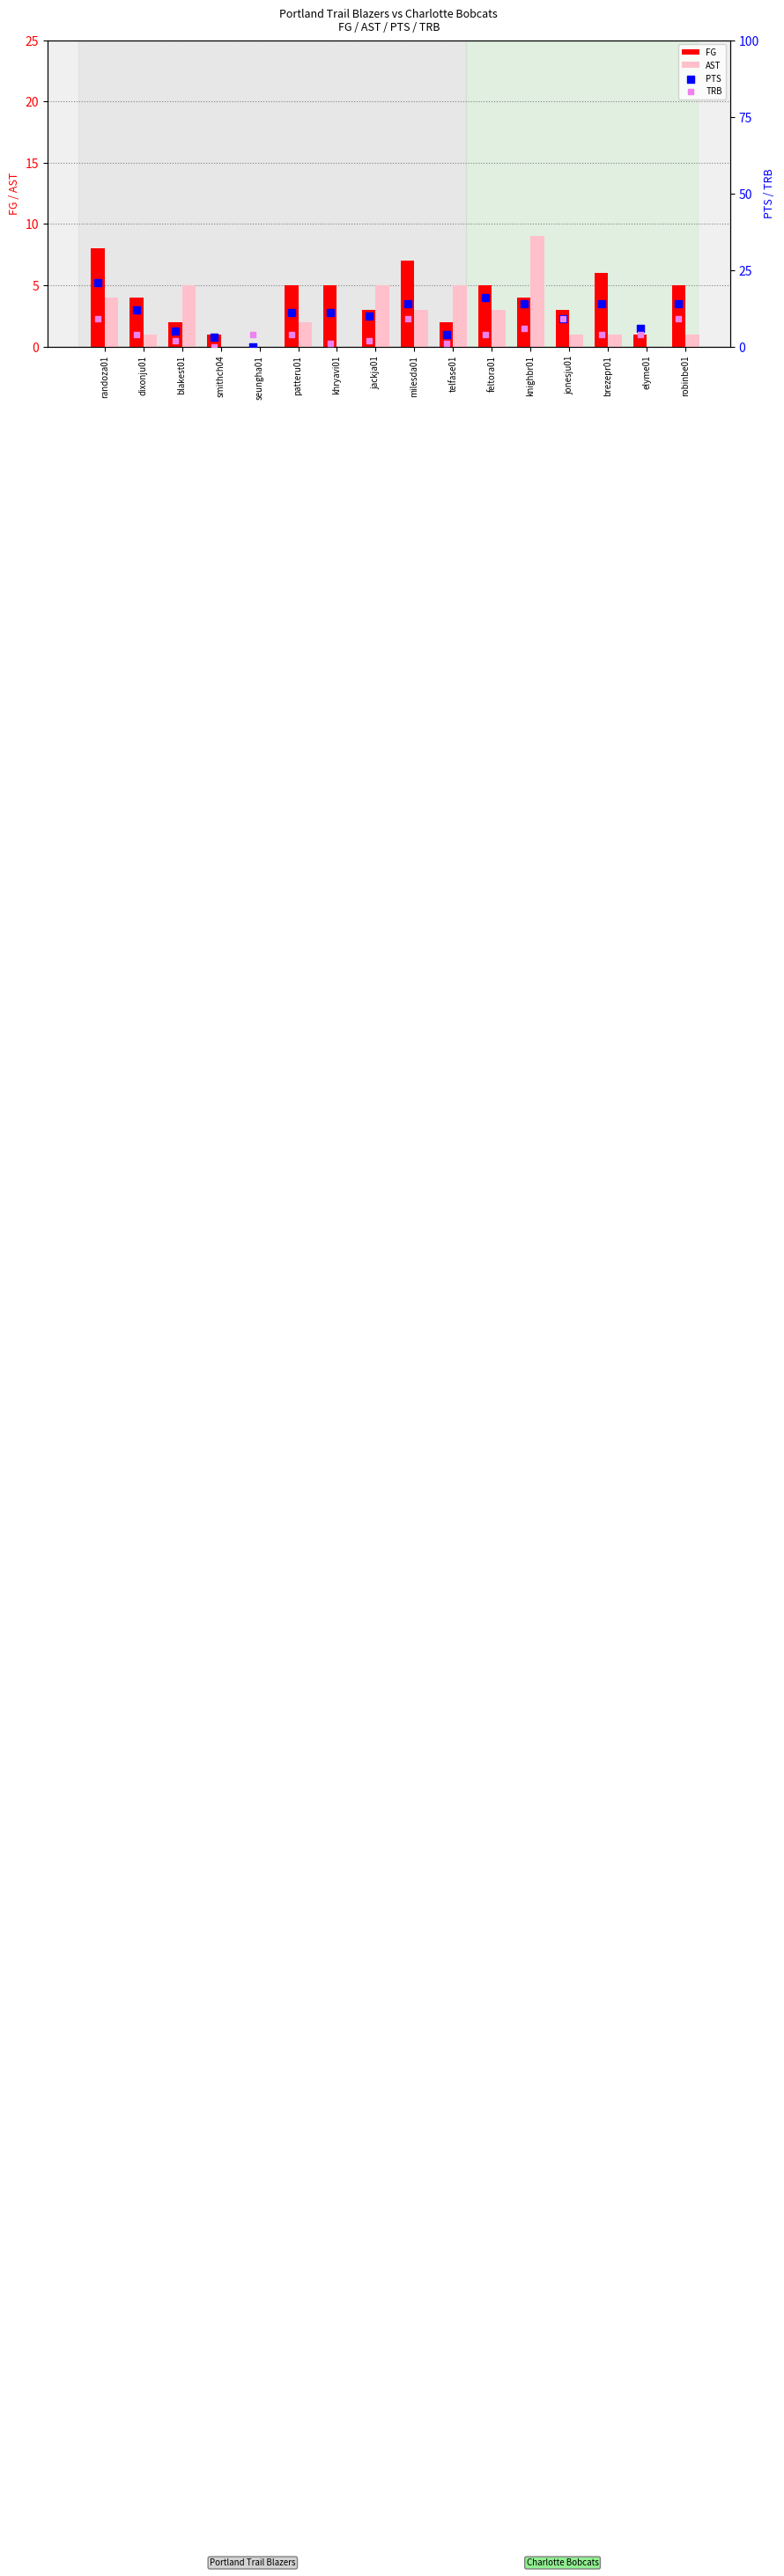

What are all the series names shown in the legend?

FG, AST, PTS, TRB